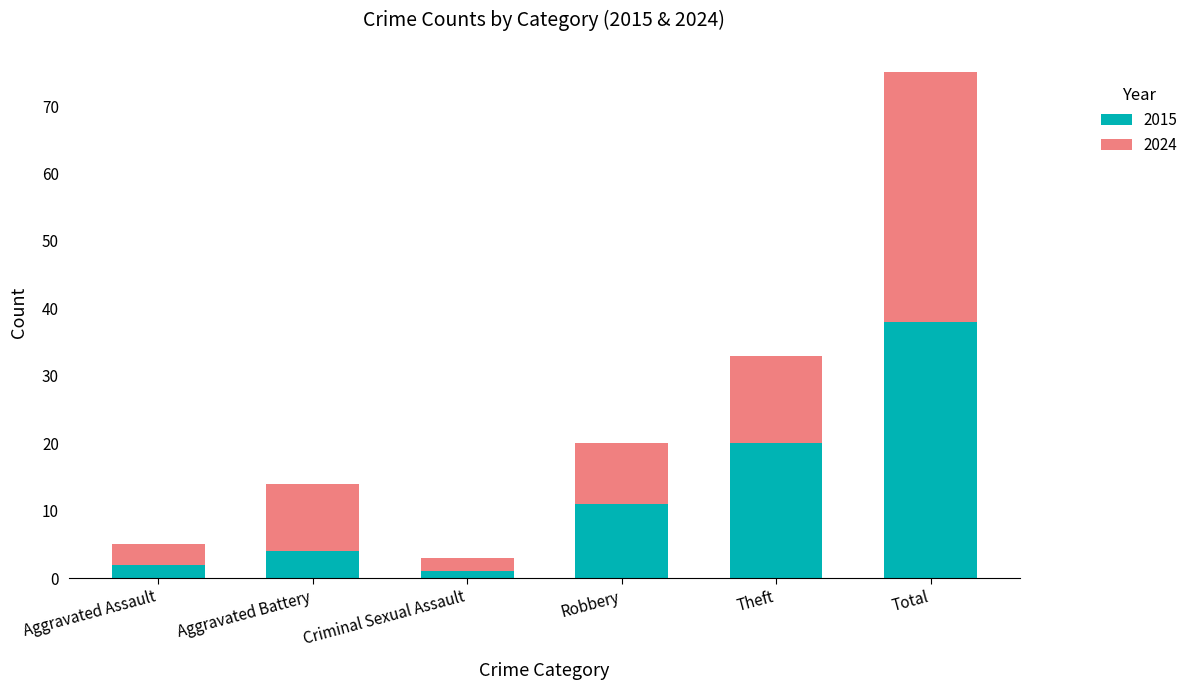

What is the difference between the maximum and minimum values in the 2015 series?

37